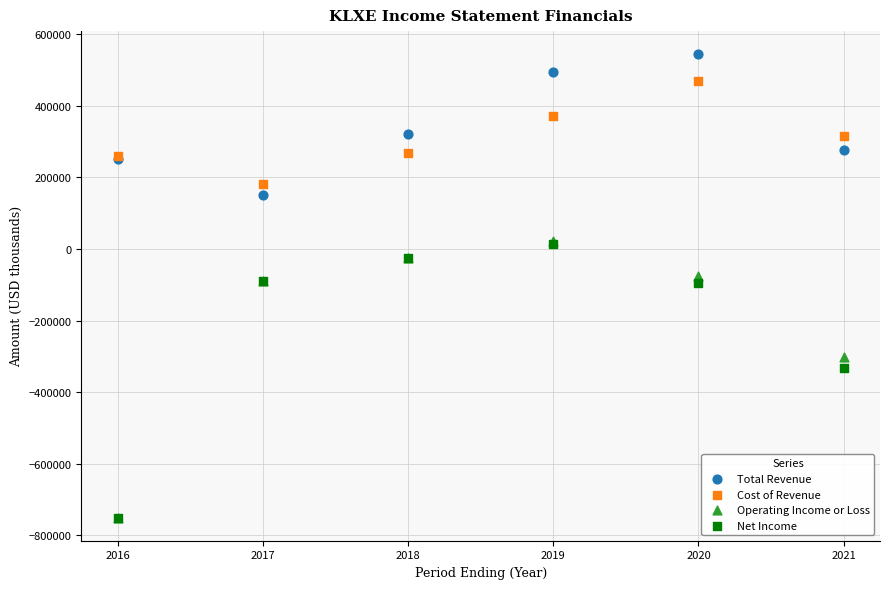

In the Operating Income or Loss series, what Y value is closest to -364100?

-301100